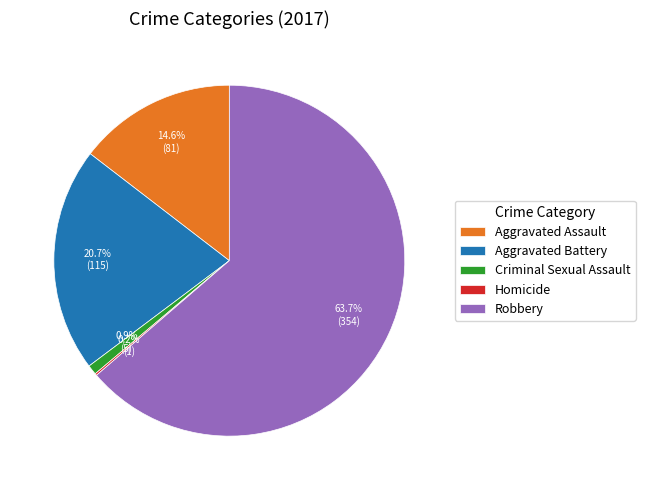

Which category accounts for the majority?

Robbery